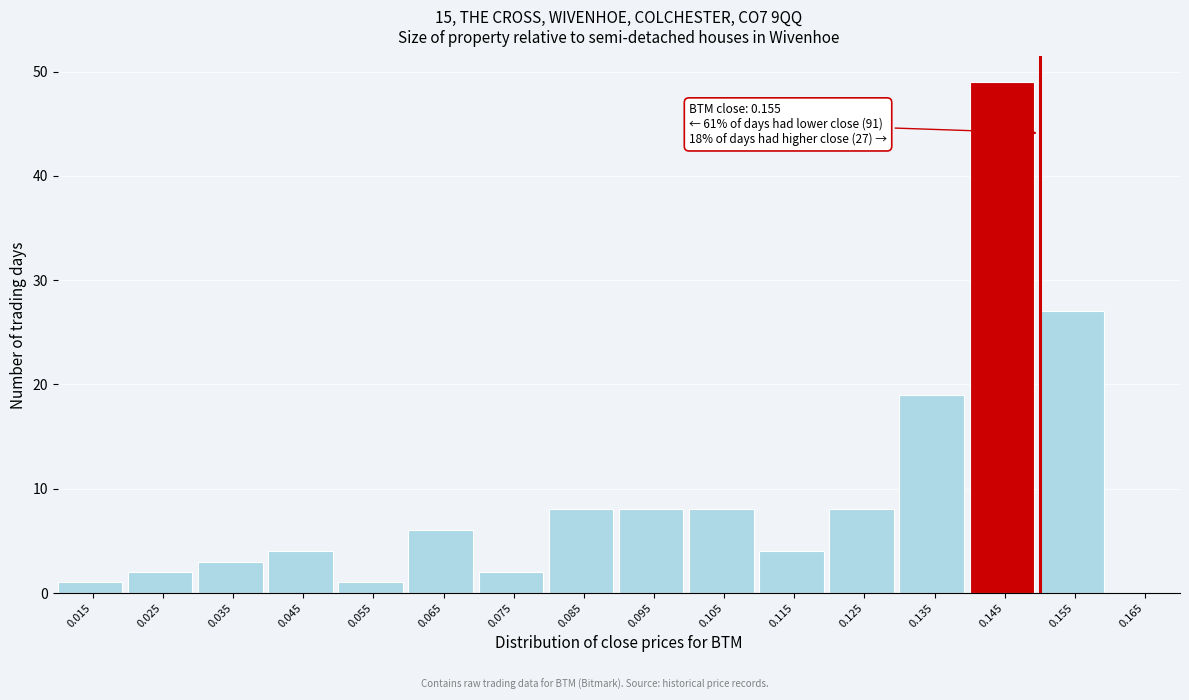

Reading right to left, list all the values displayed in this chart.

0.165=0	0.155=27	0.145=49	0.135=19	0.125=8	0.115=4	0.105=8	0.095=8	0.085=8	0.075=2	0.065=6	0.055=1	0.045=4	0.035=3	0.025=2	0.015=1